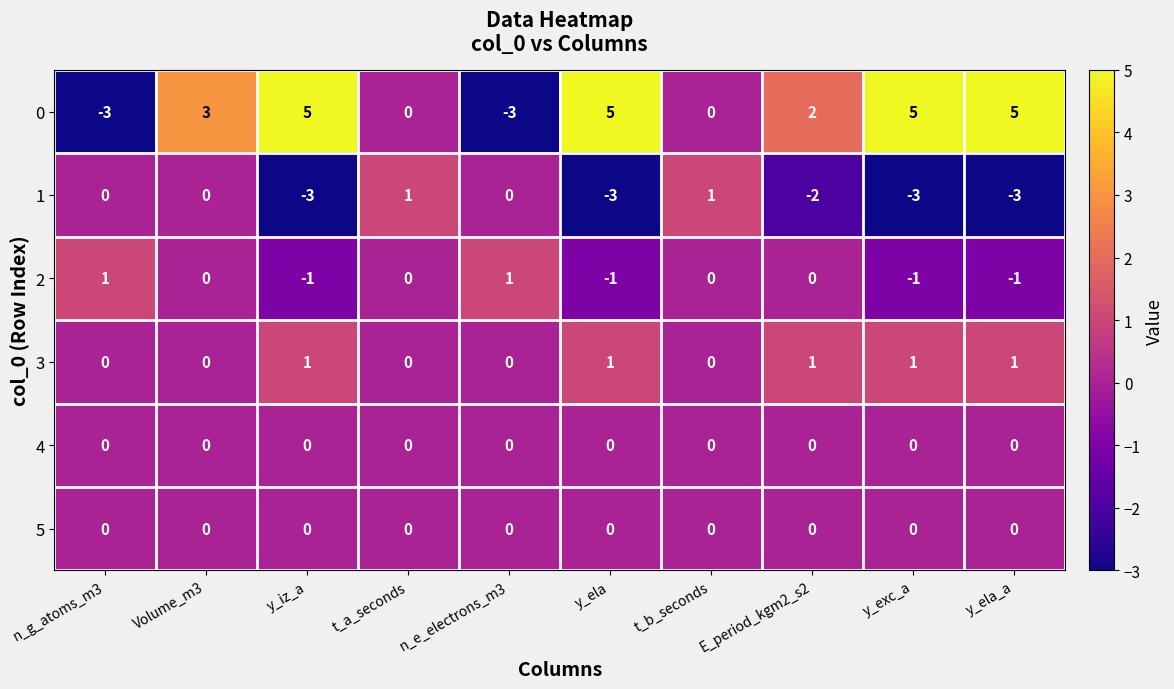

What is the sum of all 3 values?

5